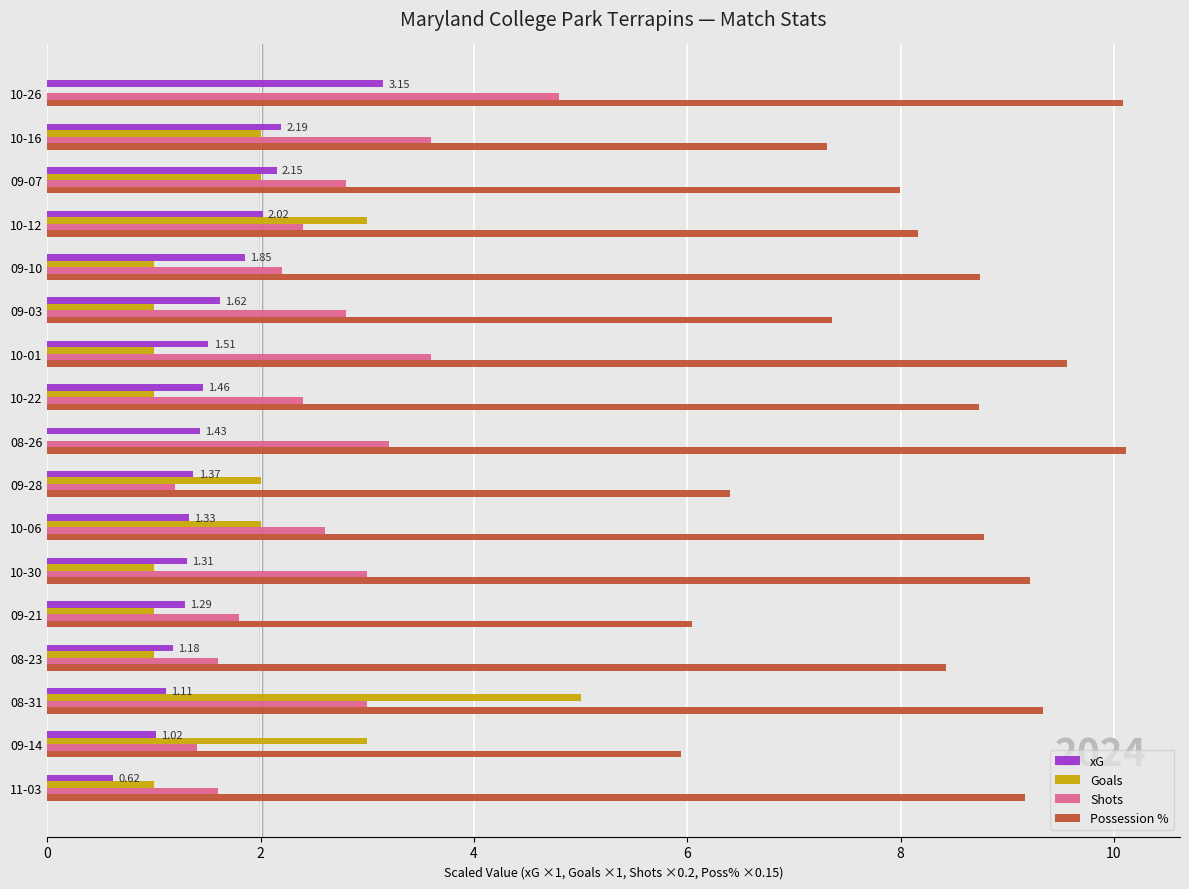

Which series has the largest range (max minus min)?

Goals